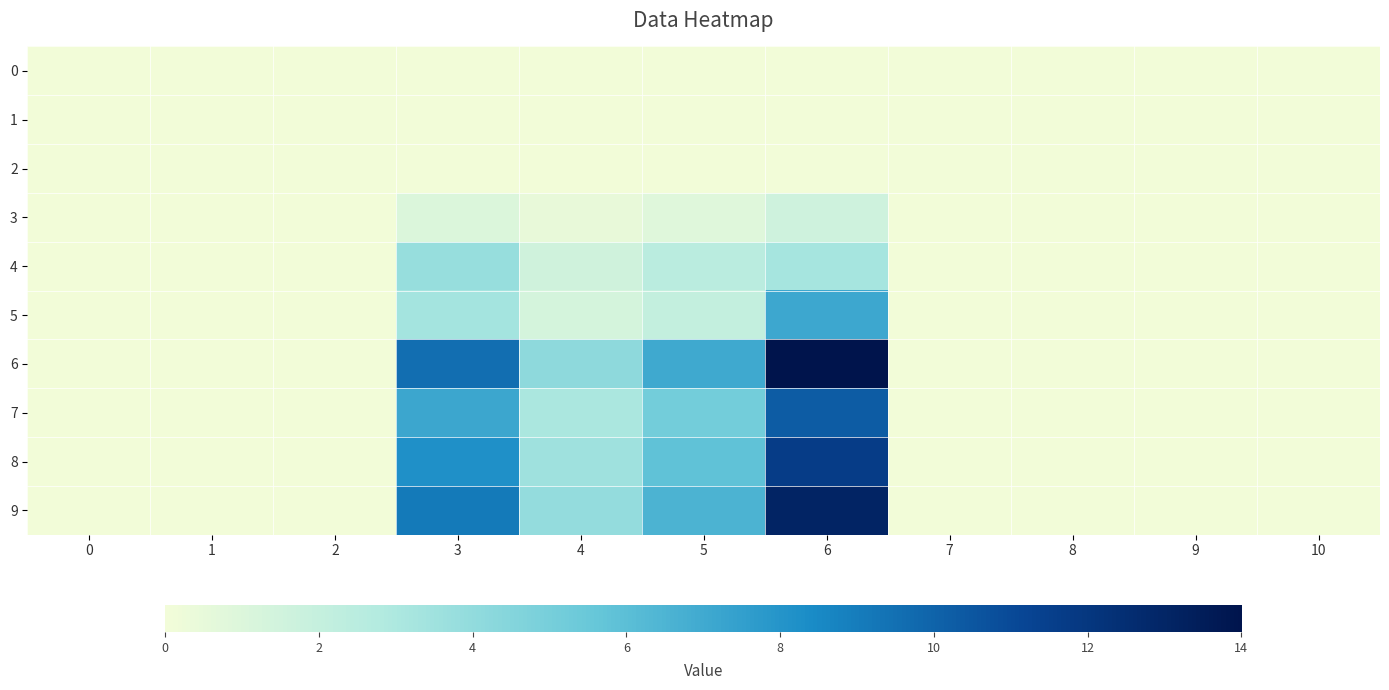

Between 6 and 10, which is larger?

6